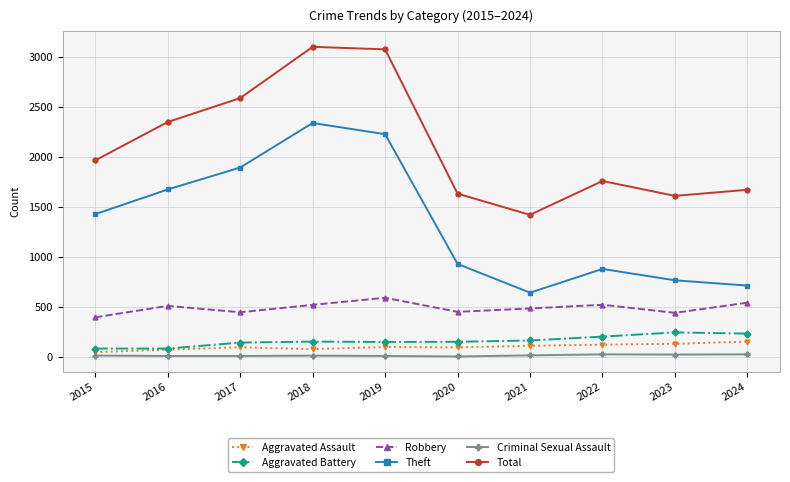

At which label is Total closest to 2263?

2016